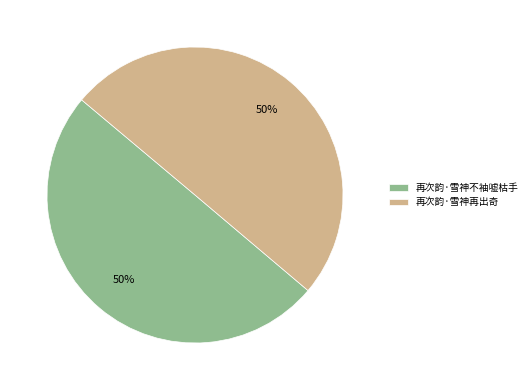

Is it true that 再次韵·雪神再出奇 is 50% of the pie?

True